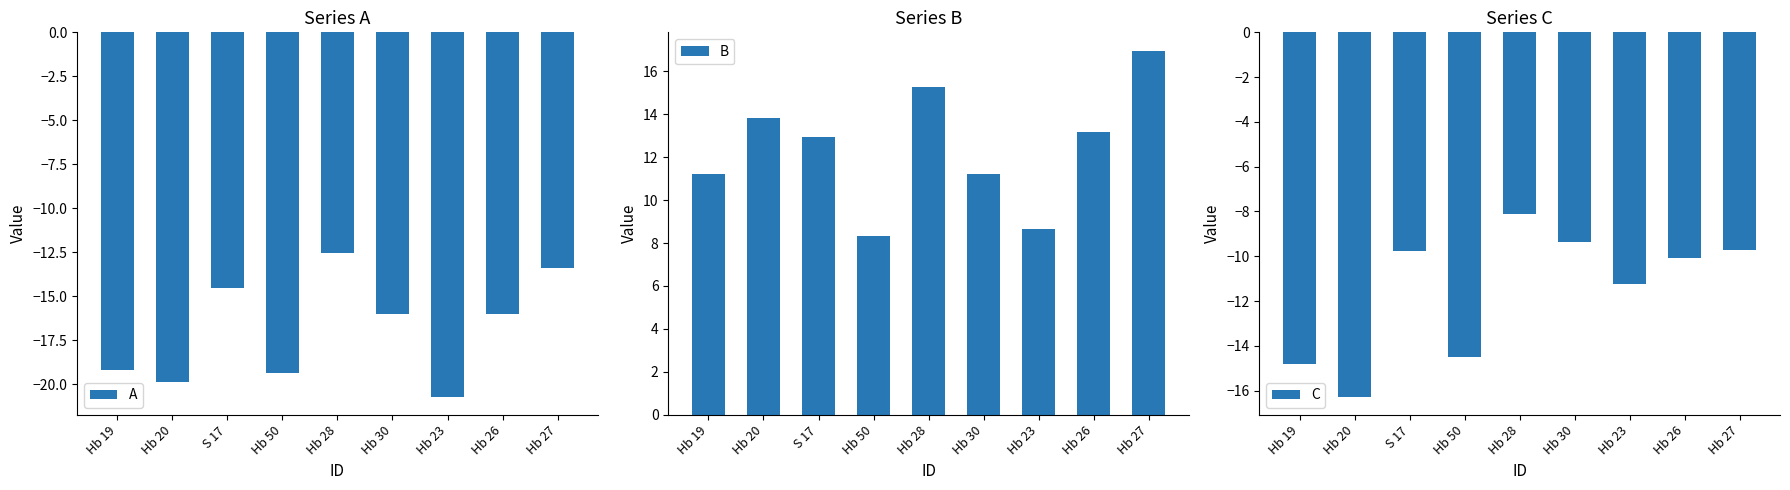

How many groups of bars are there?

9